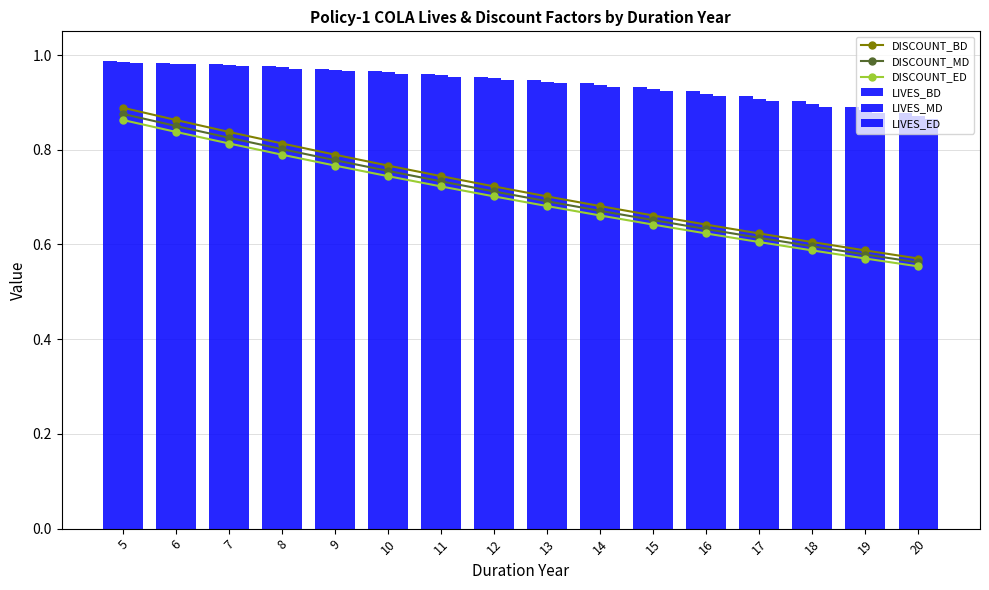

Is it true that DISCOUNT_MD equals 0.8 at 6?

True